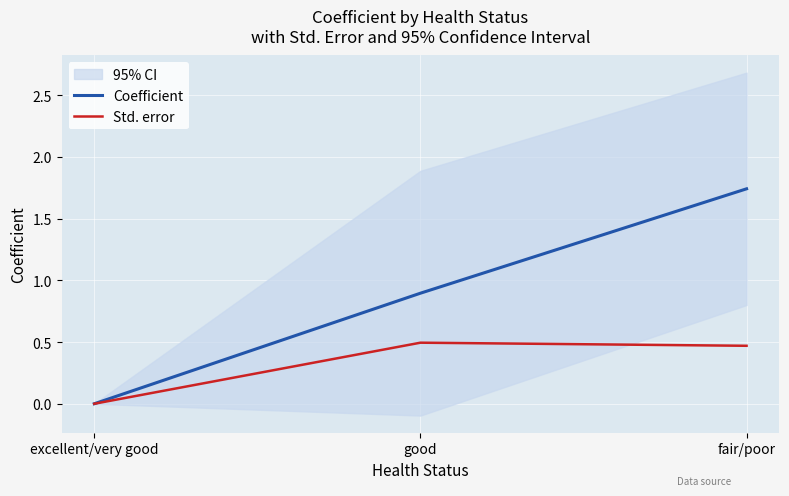

At which label does Coefficient reach its peak?

fair/poor